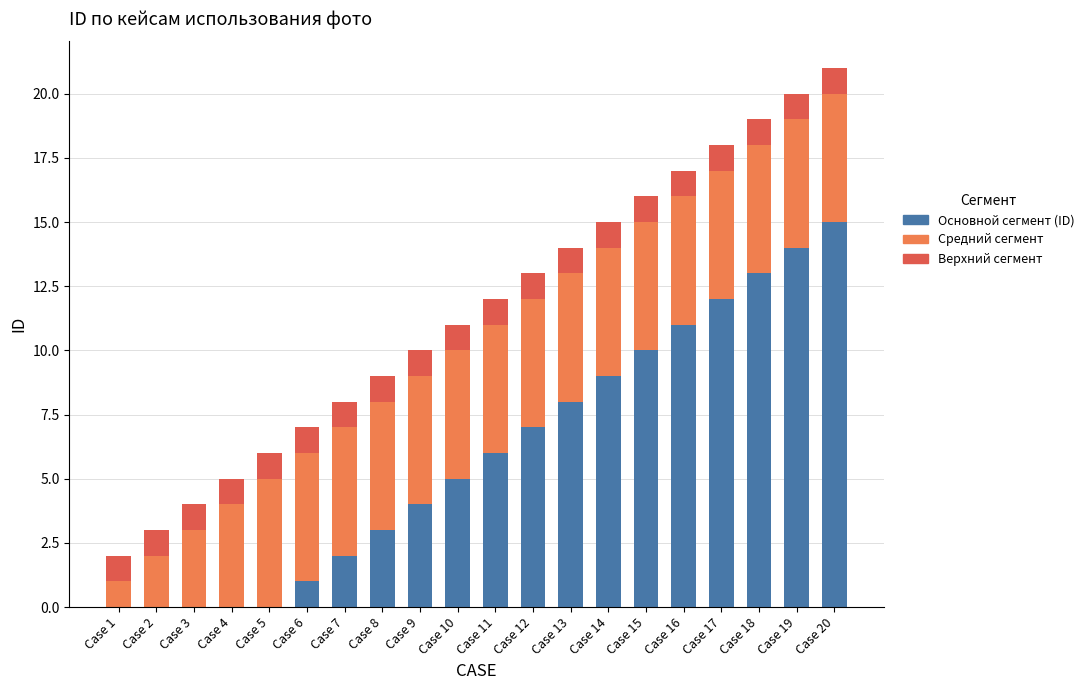

How many series are shown in this chart?

3